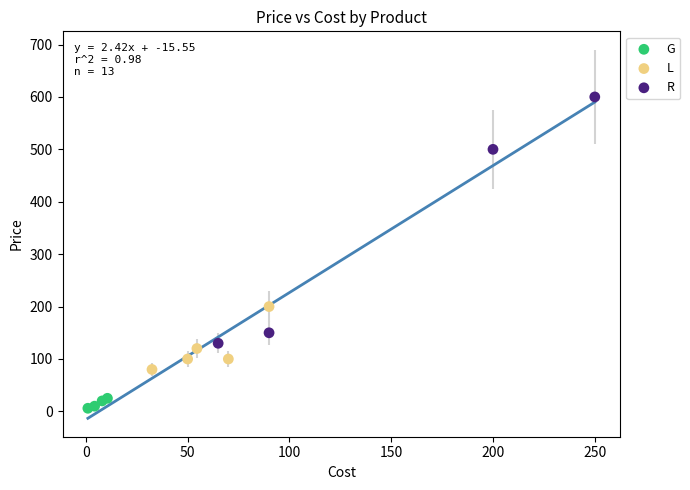

Which series contains the lowest Y value?

G